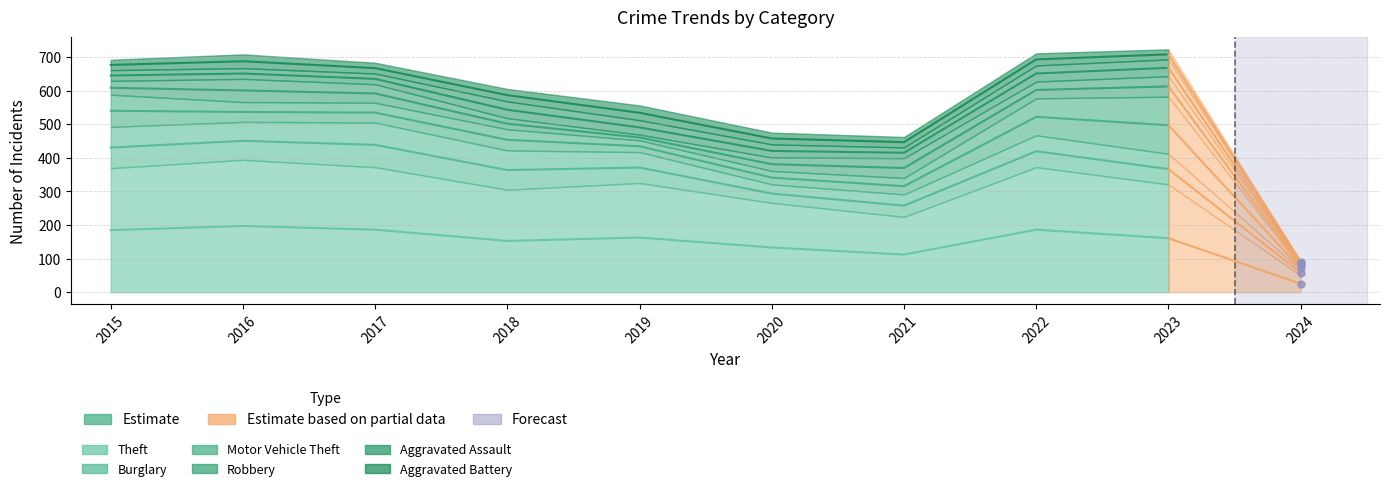

How many lines are shown in the chart?

6